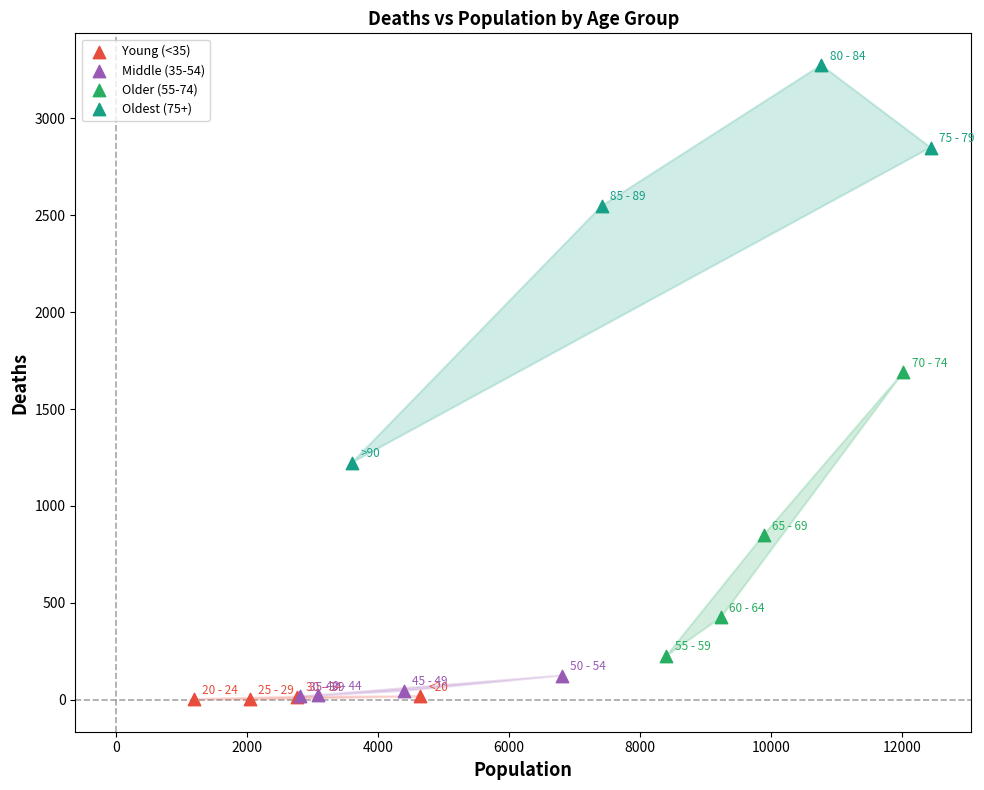

Which series reaches the maximum Y coordinate?

Oldest (75+)